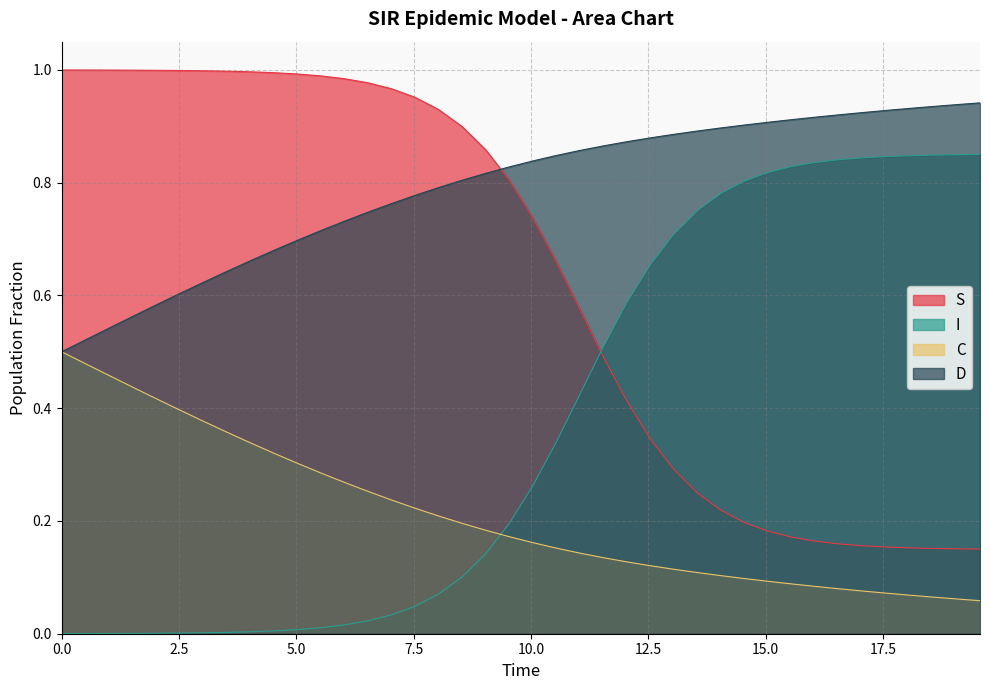

True or false: C and I cross at least once.

True